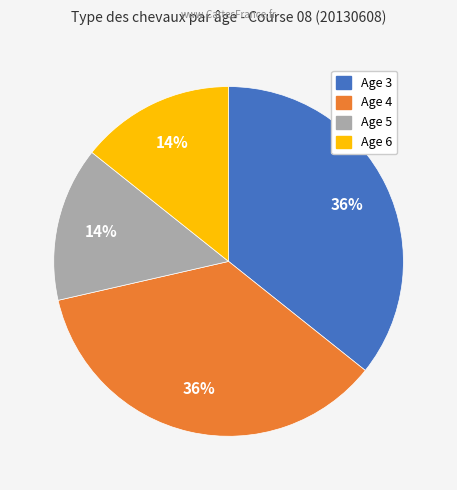

Count the number of slices in the pie.

4